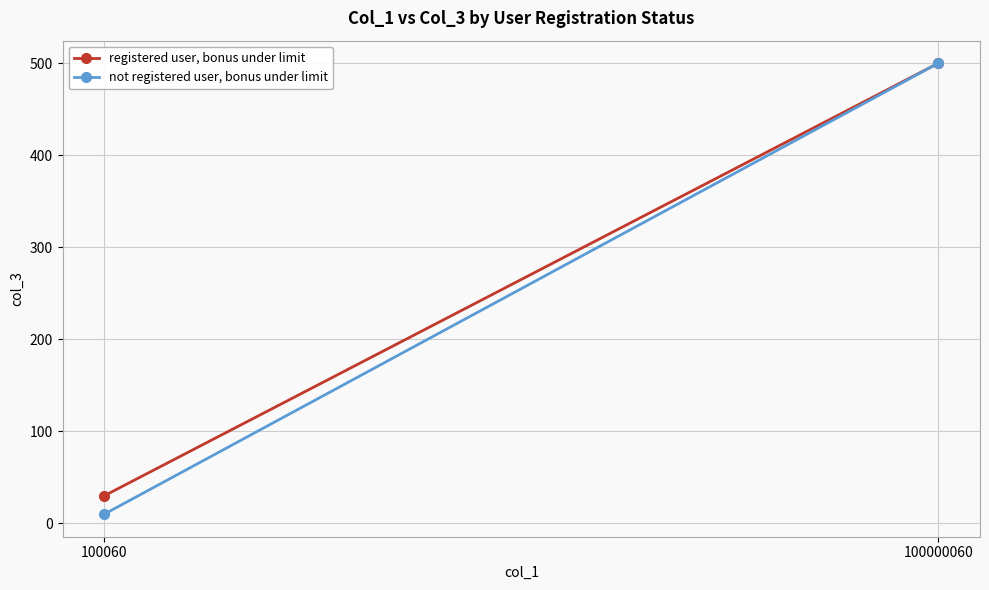

Which series has the largest range (max minus min)?

not registered user, bonus under limit